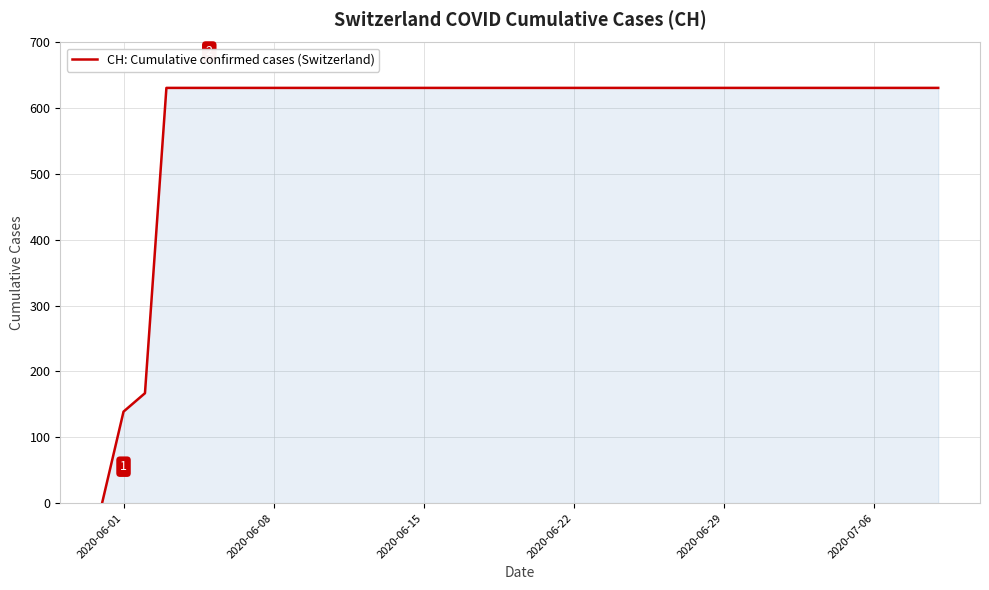

What is the difference between the maximum and minimum values?

631